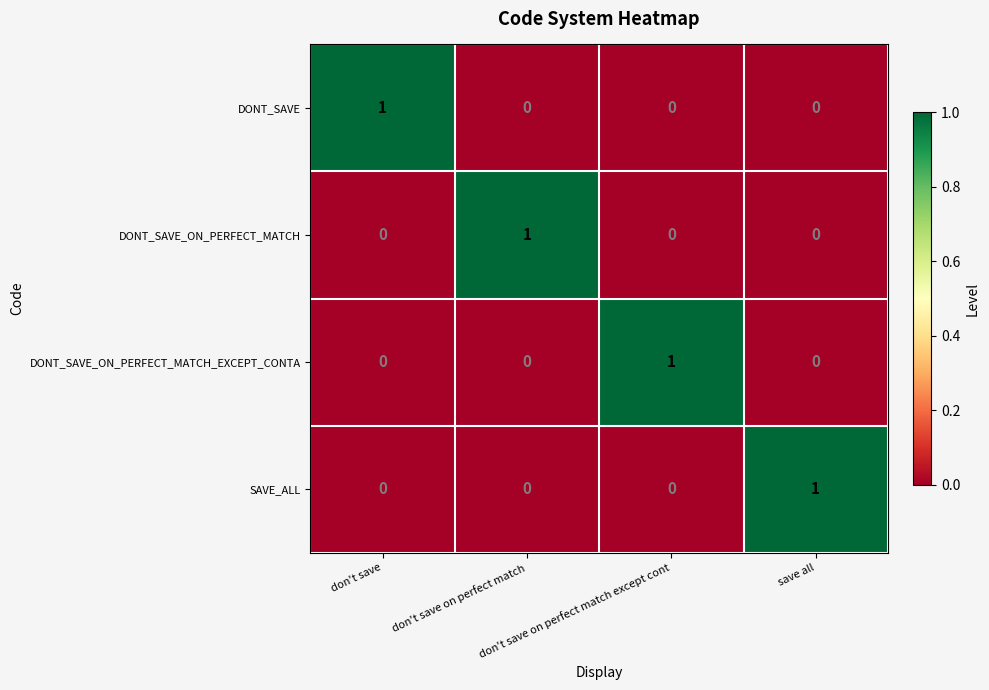

How many DONT_SAVE_ON_PERFECT_MATCH_EXCEPT_CONTA values are between 0 and 1?

4